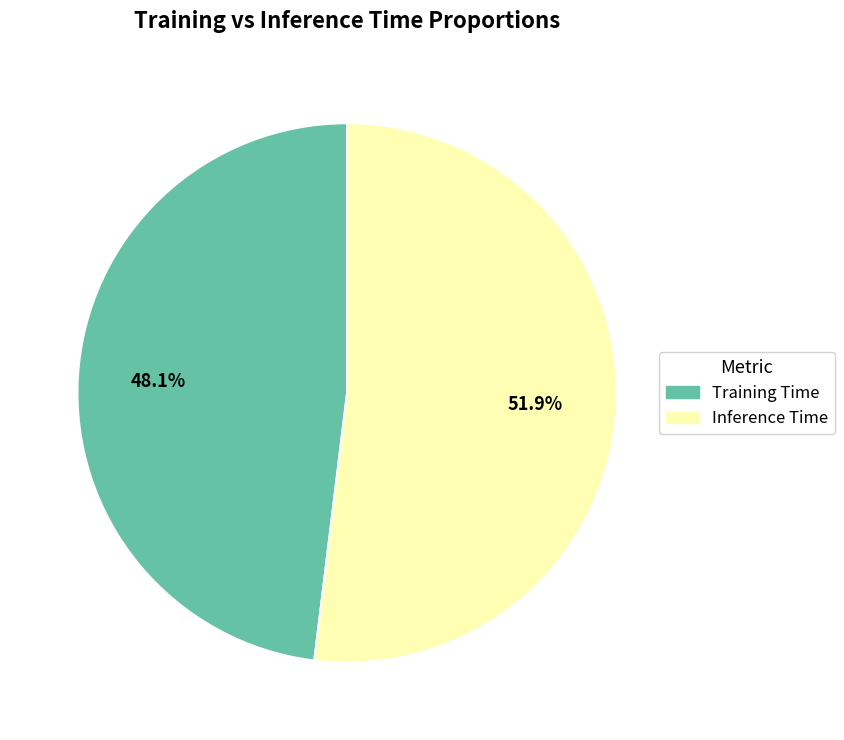

Rank the categories by value from highest to lowest.

Inference Time, Training Time